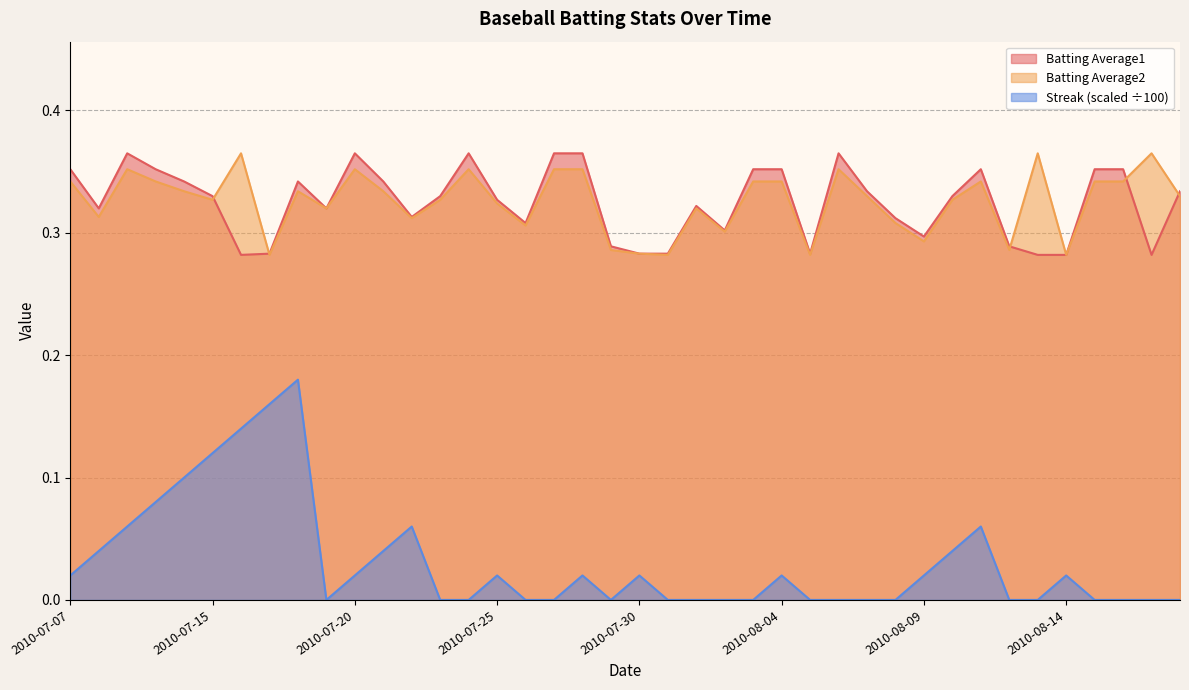

The value of Batting Average1 at 2010-08-18 is 0.5. True or false?

False